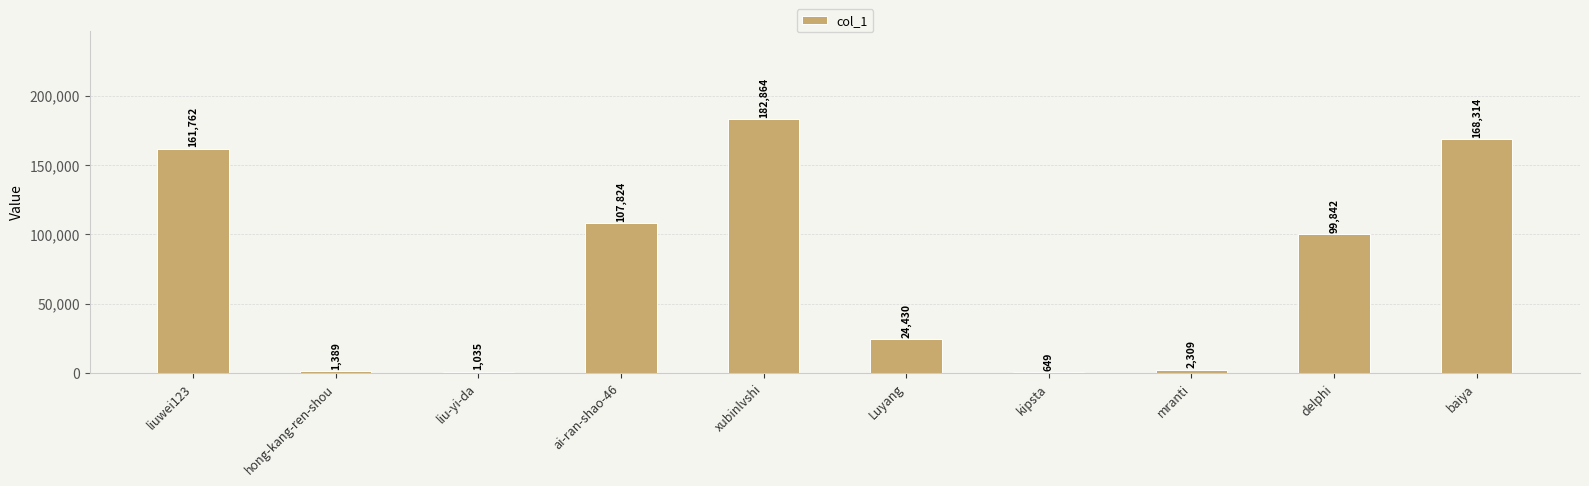

Where is the data nearest to the value 91756?

delphi